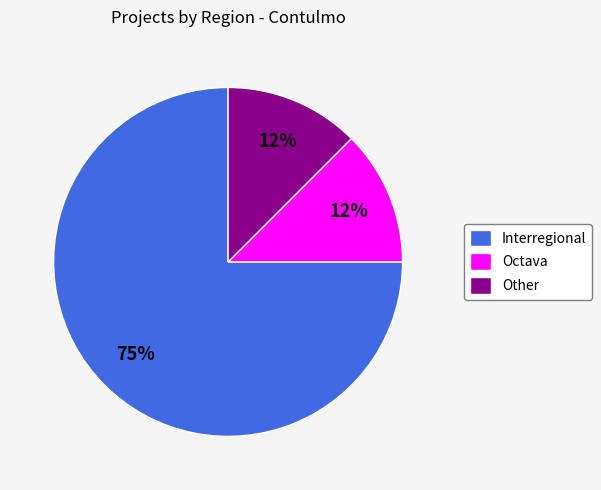

Is the sum of Octava and Interregional greater than half?

Yes